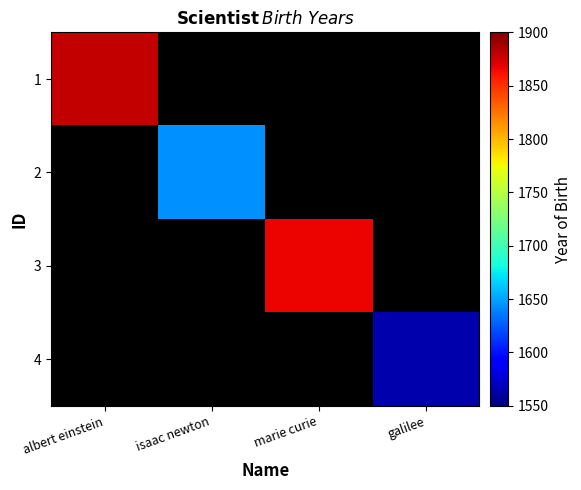

At how many categories does at least one series exceed 1589?

3